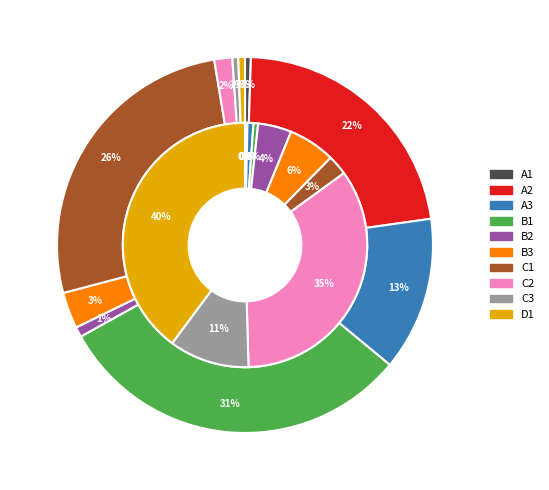

Combined, do 8 and 4 account for over 50%?

No